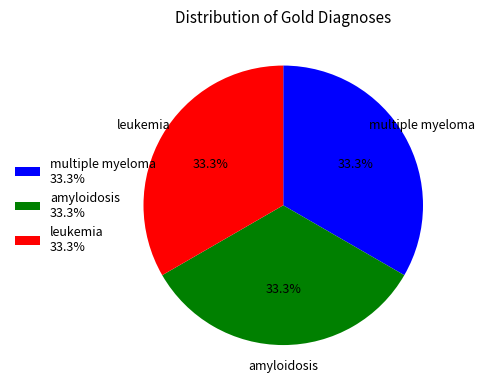

Is it true that multiple myeloma is 6% of the pie?

False